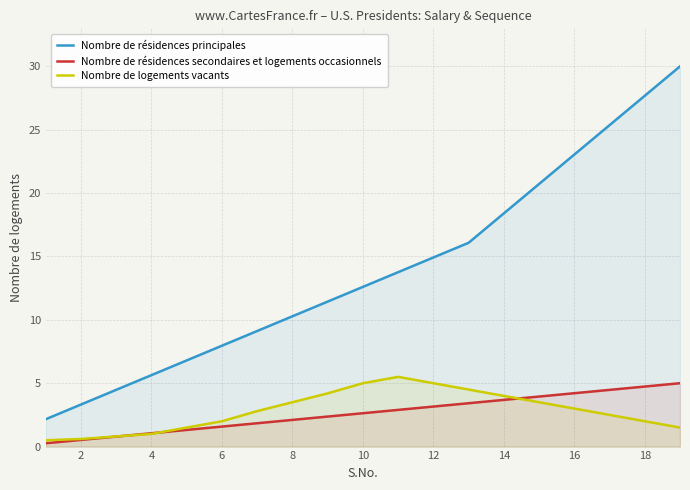

What is the greatest value displayed?

30.0